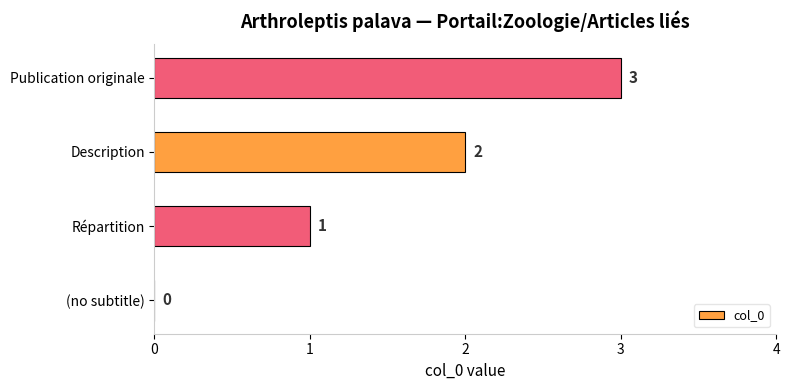

At which category does the chart reach its peak across all series?

Publication originale